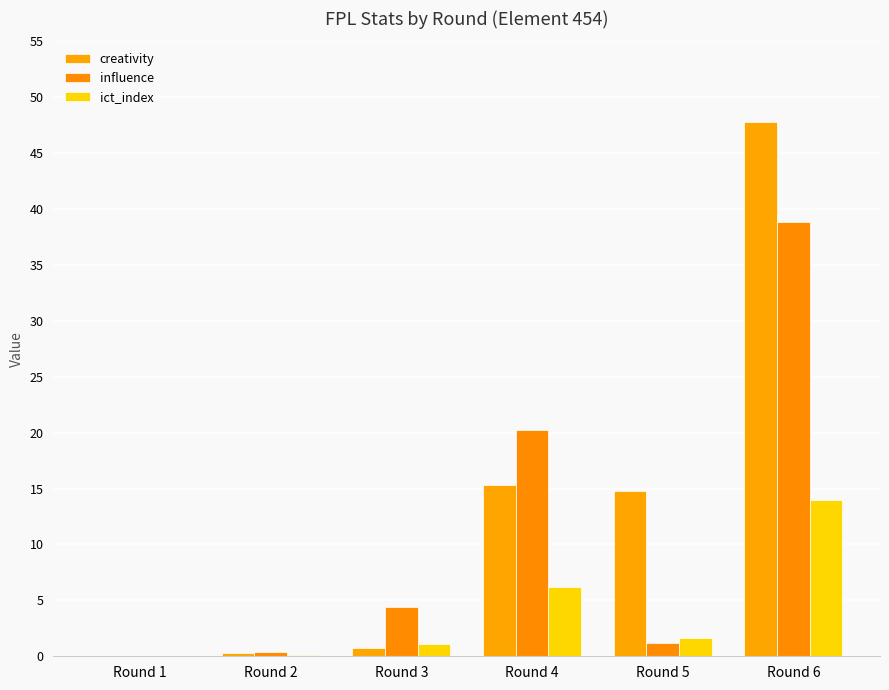

Is it true that influence equals 0.3 at Round 5?

False